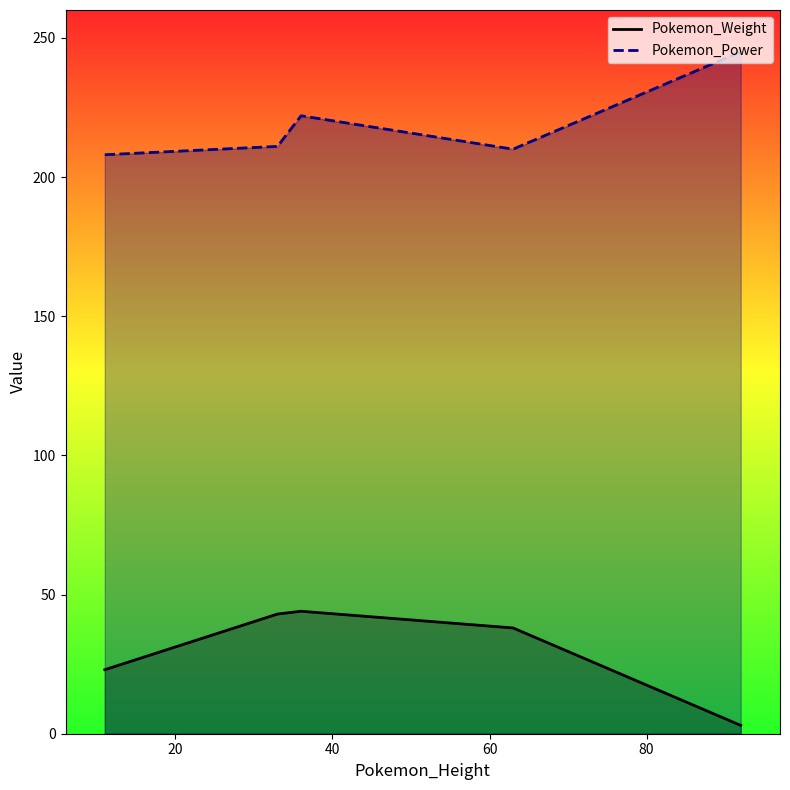

What is the maximum value for Pokemon_Weight?

44